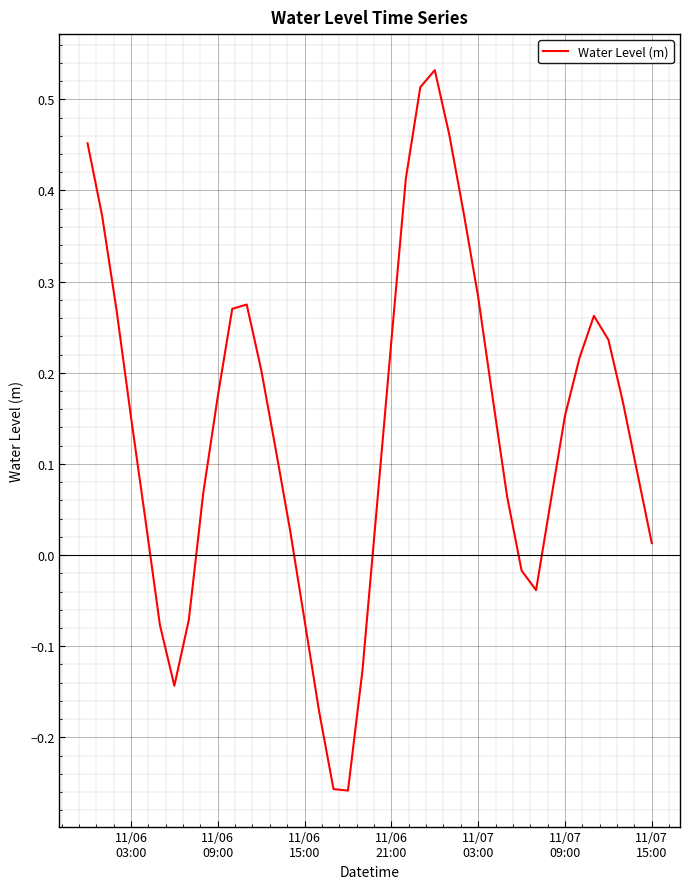

What is the average value?

0.1